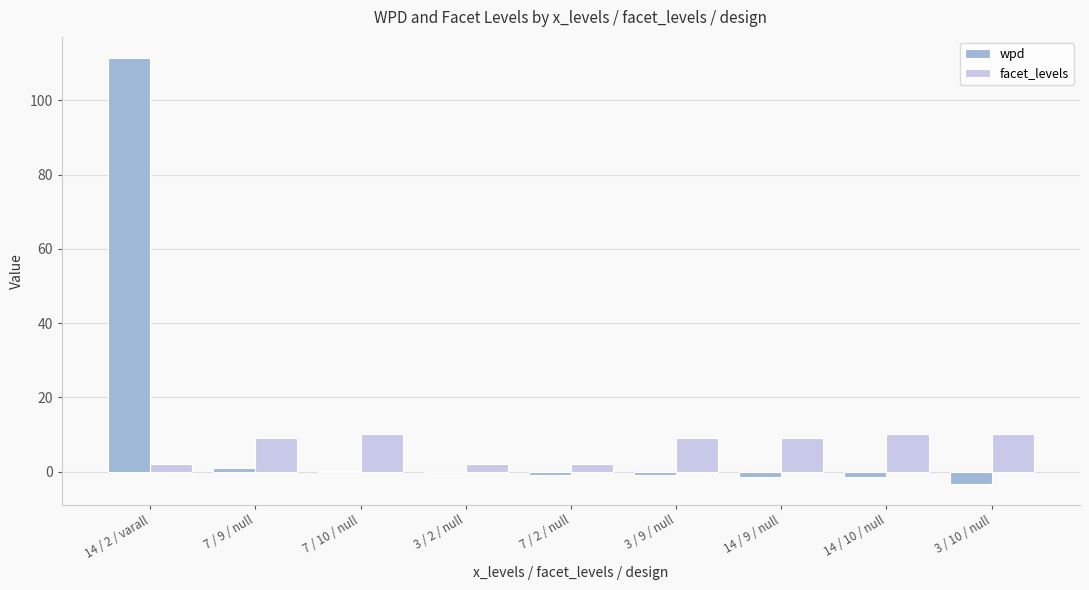

Is the value of wpd at 7 / 9 / null greater than the value of facet_levels at 3 / 9 / null?

No